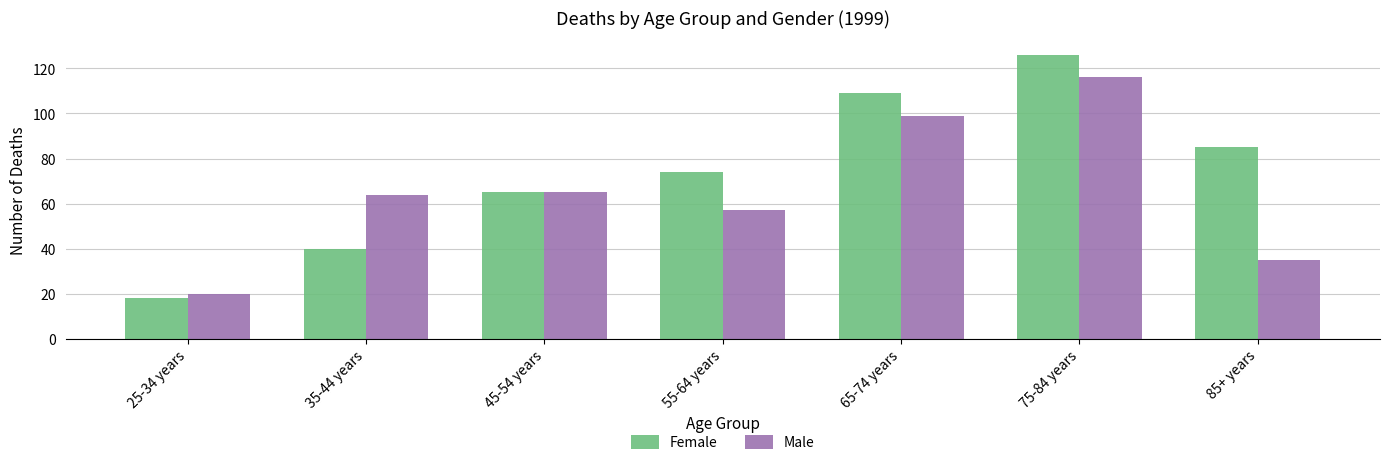

Reading left to right, list all the values displayed in this chart.

Female: 25-34 years=18	35-44 years=40	45-54 years=65	55-64 years=74	65-74 years=109	75-84 years=126	85+ years=85
Male: 25-34 years=20	35-44 years=64	45-54 years=65	55-64 years=57	65-74 years=99	75-84 years=116	85+ years=35